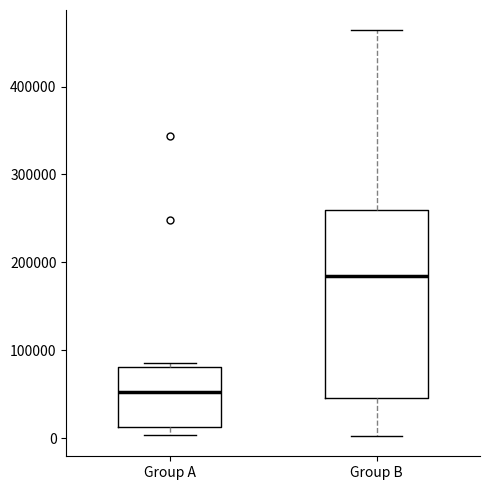

Comparing the boxes themselves (not the whiskers), which one is the tallest?

Group B